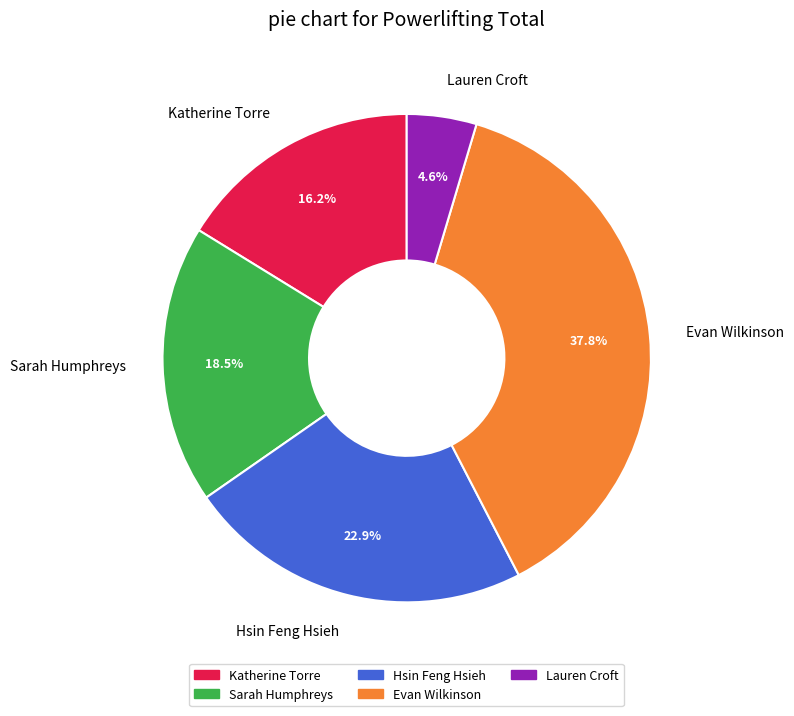

What percentage do Hsin Feng Hsieh and Evan Wilkinson together represent?

60.7%